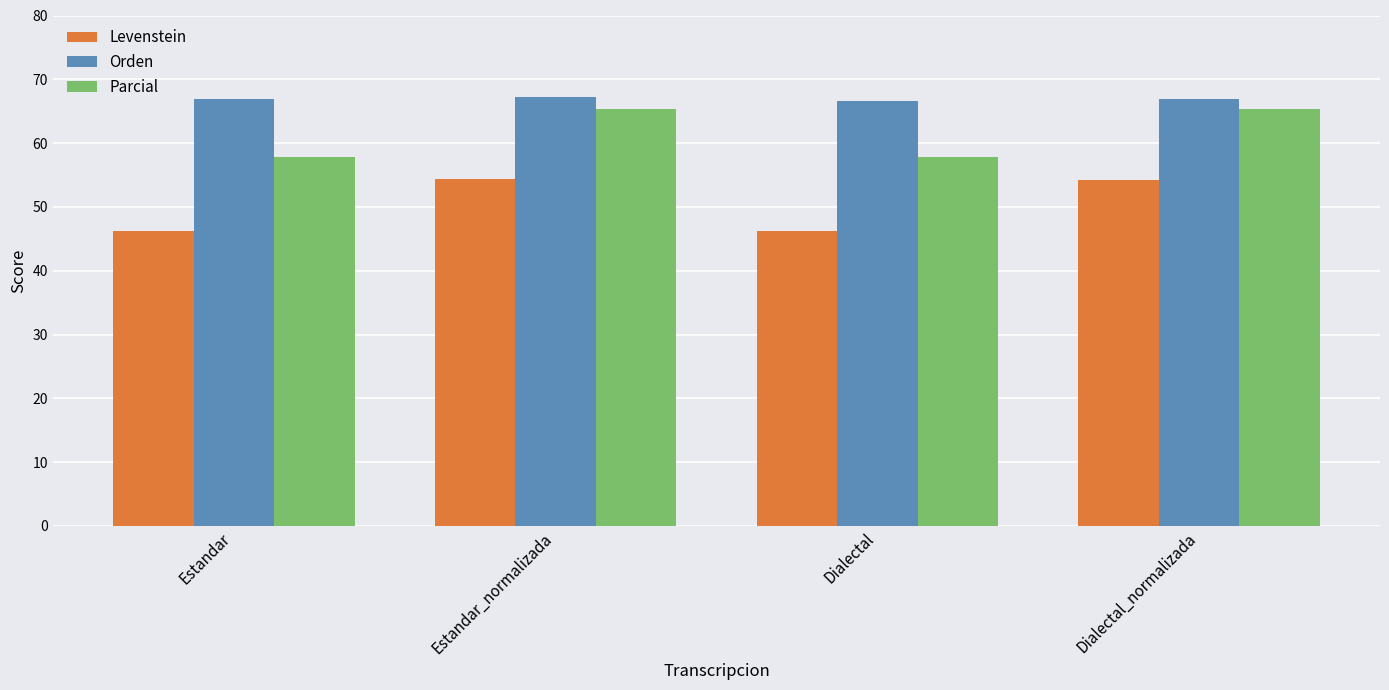

List the series in order of their overall mean, lowest first.

Levenstein, Parcial, Orden